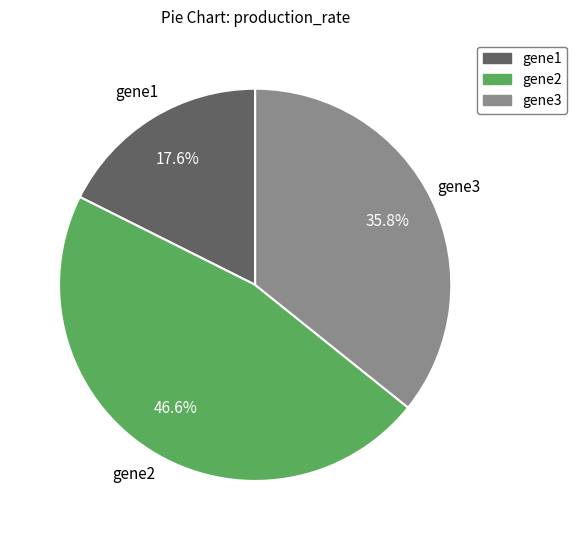

Which category has the biggest portion of the pie?

gene2